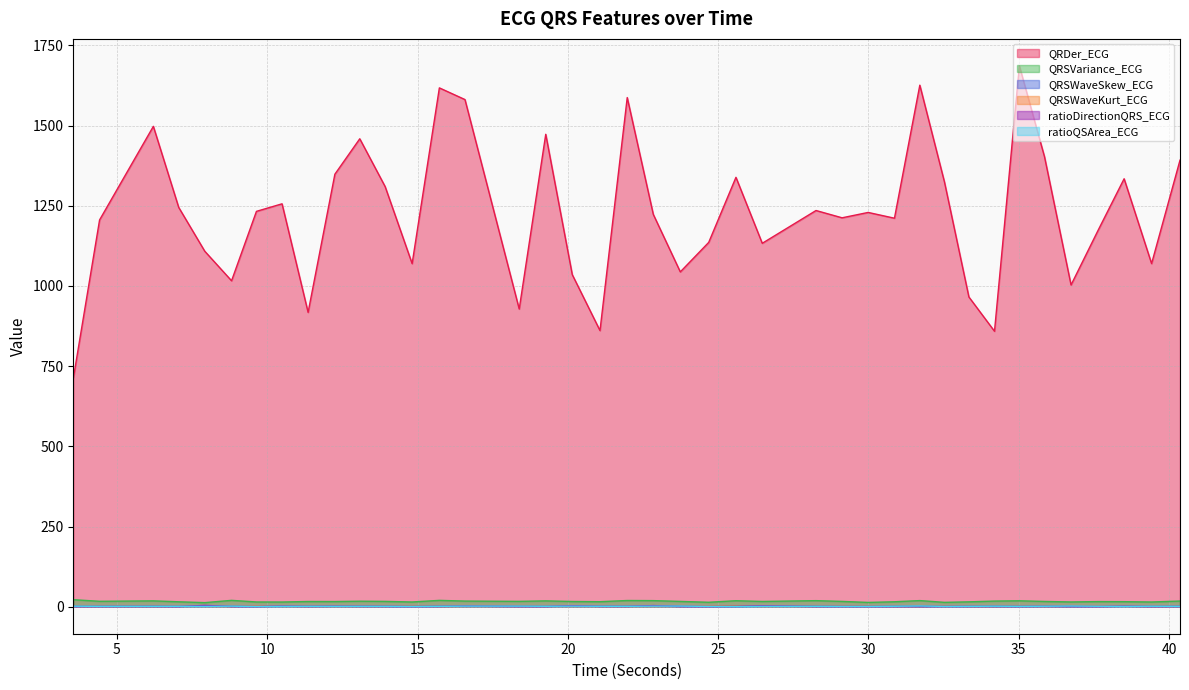

Rank the categories by QRSVariance_ECG value from lowest to highest.

7.921875, 29.9921875, 32.53125, 24.6875, 10.4921875, 39.421875, 14.8203125, 9.640625, 36.7421875, 33.34375, 7.0546875, 30.8671875, 21.0703125, 38.5078125, 37.6484375, 12.25, 11.359375, 20.1484375, 26.46875, 35.859375, 23.7421875, 29.125, 13.921875, 18.3828125, 4.421875, 13.078125, 16.578125, 34.1953125, 40.3671875, 19.265625, 6.2109375, 35.0234375, 25.59375, 28.2578125, 22.84375, 31.7109375, 21.9765625, 15.7265625, 8.8125, 3.546875